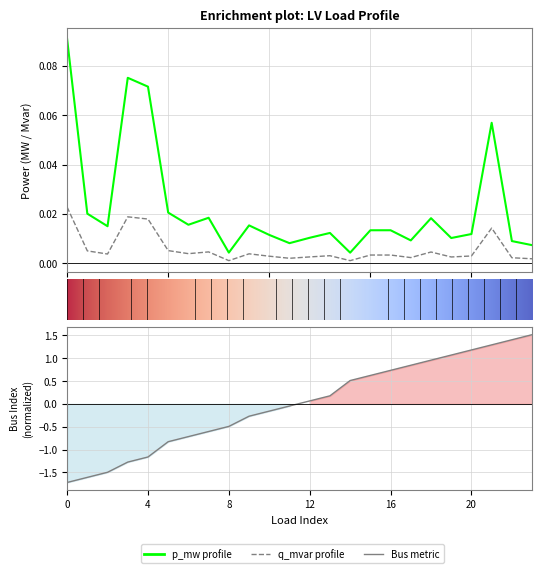

At which label is q_mvar closest to 0?

14